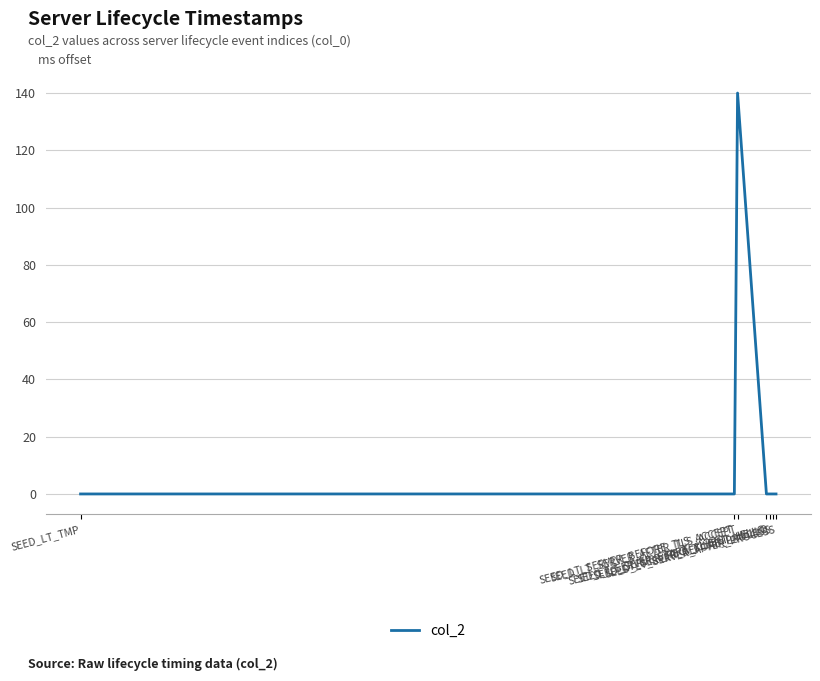

Count the number of categories in the chart.

7